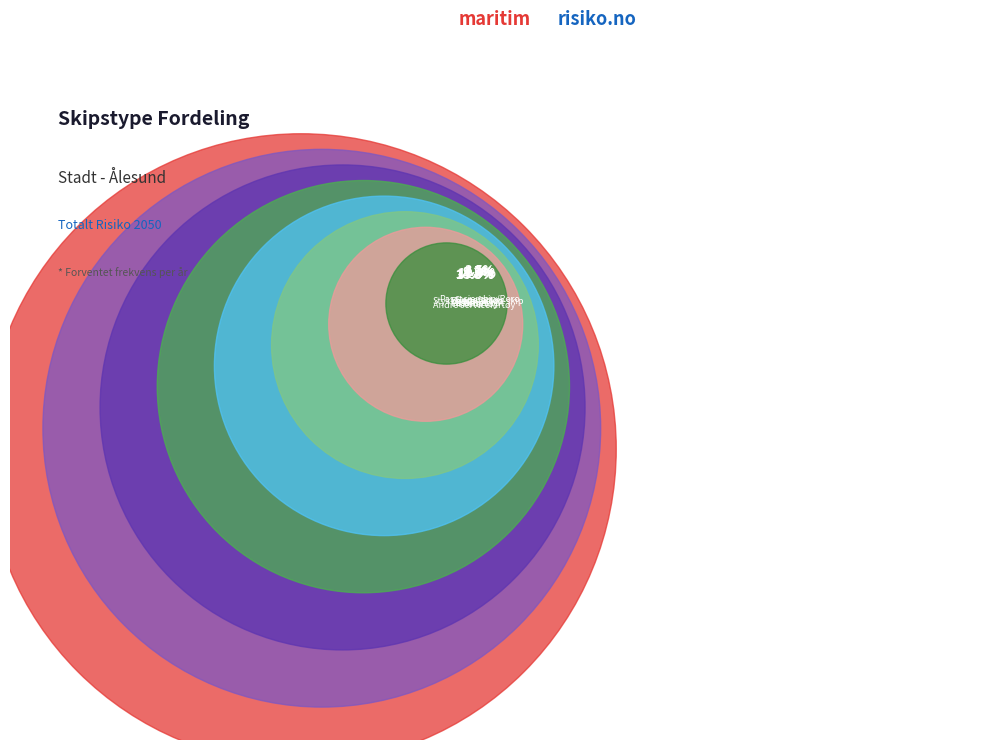

Combined, do Slepefartøy and Brønnbåt account for over 50%?

No